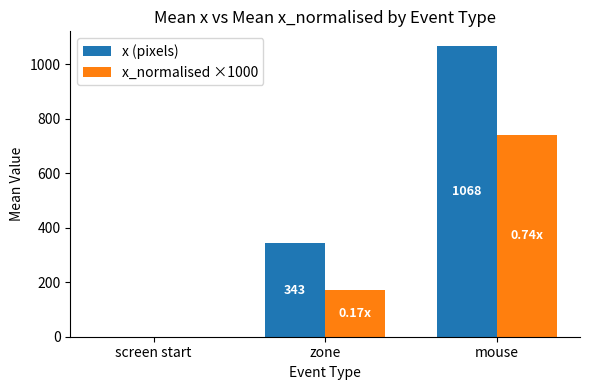

What are all the series names shown in the legend?

x (pixels), x_normalised ×1000